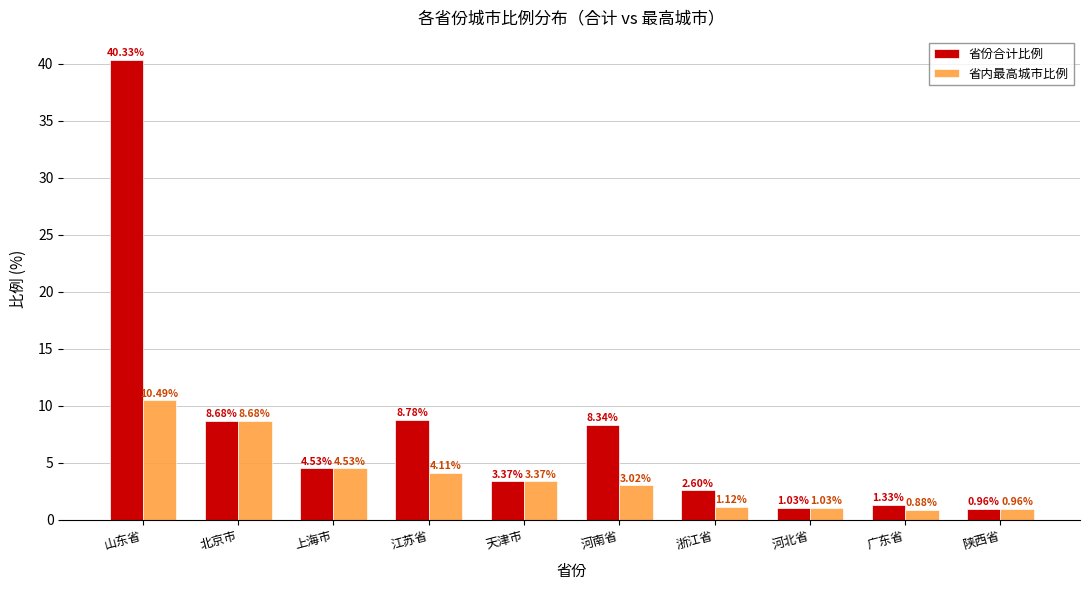

Which label corresponds to the largest value in the chart?

山东省